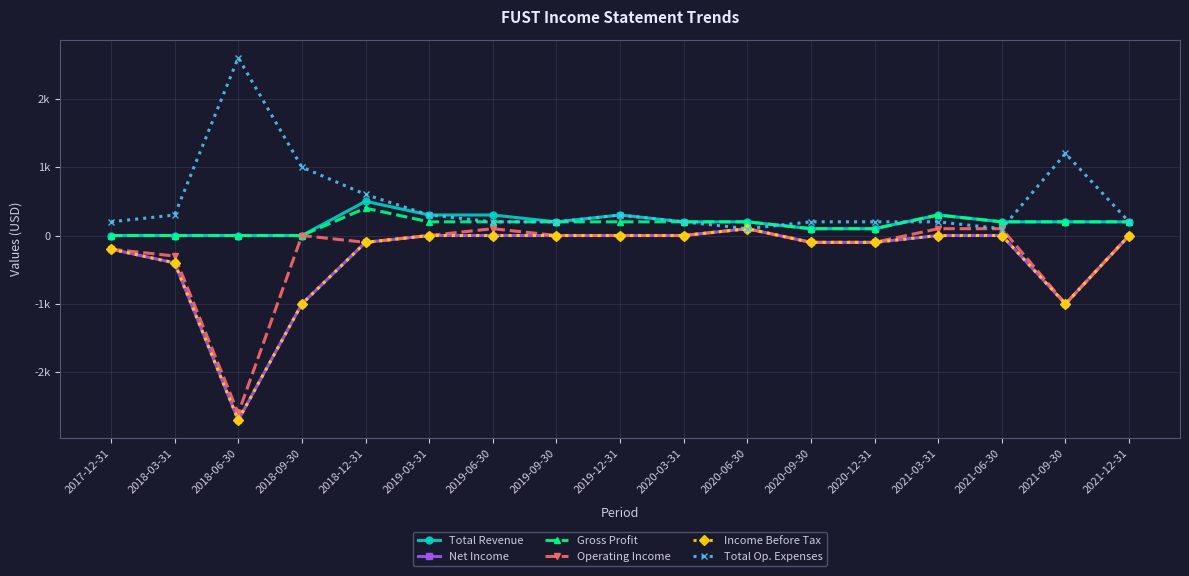

What is the highest value of the Net Income series?

100